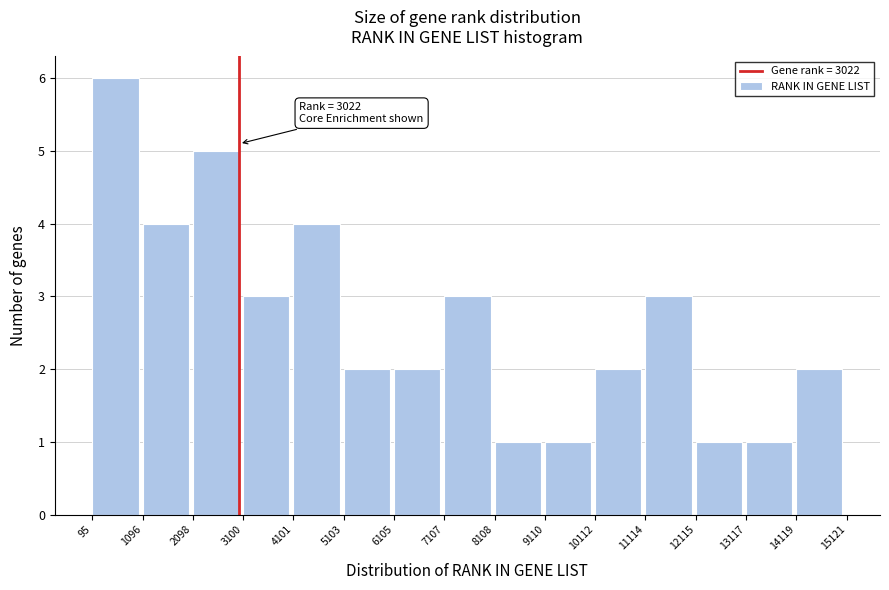

Over which range of the x-axis is the bar tallest?

95 to 1096